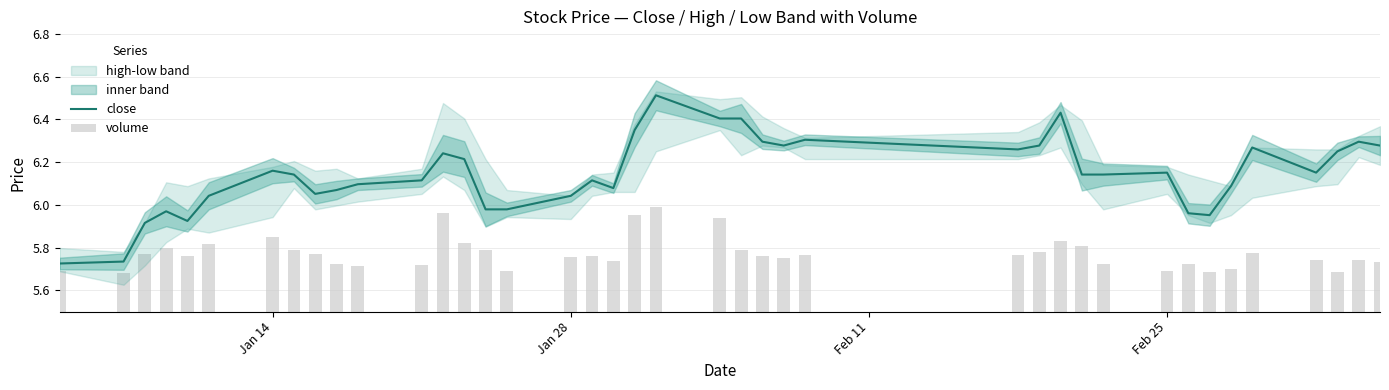

What is the value of the close bar at the 40th from the left?

6.3